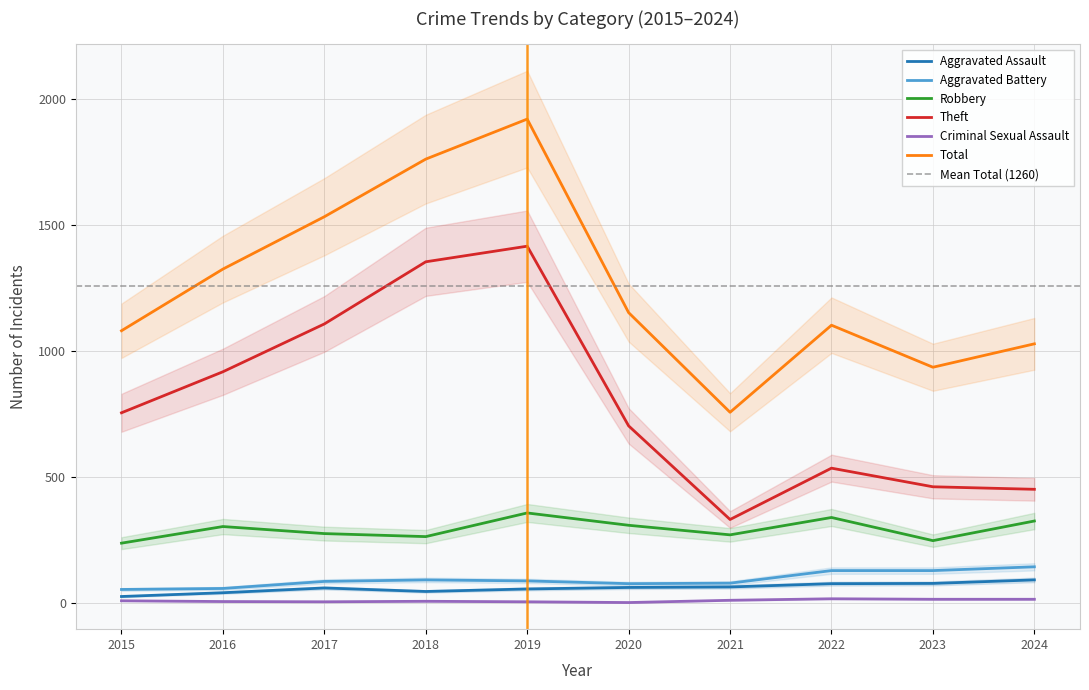

What is the maximum value for Total?

1922